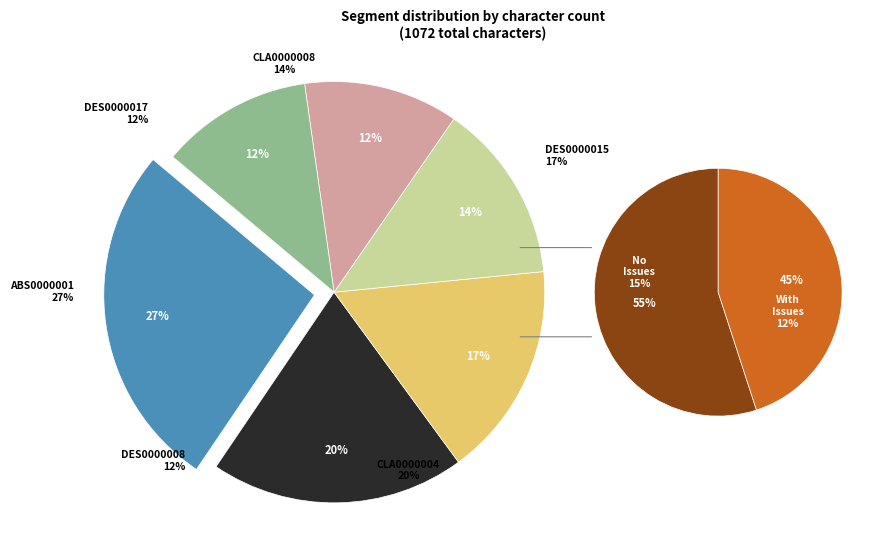

To the nearest percent, what percentage of the pie is CLA0000004?

20%